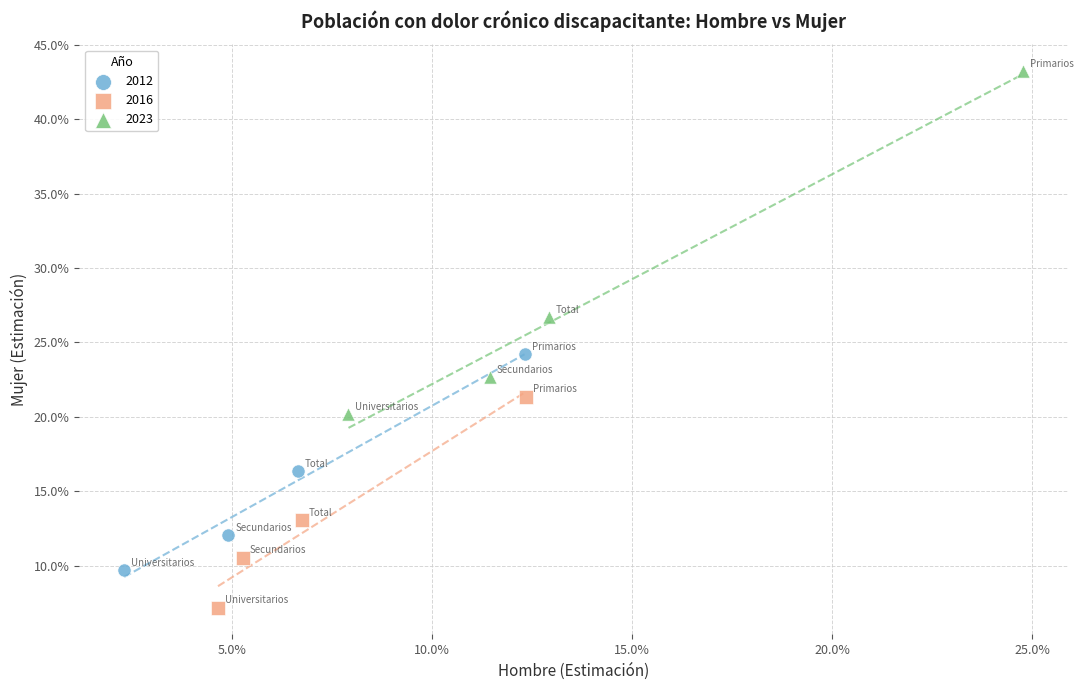

What are all the series names shown in the legend?

2012, 2016, 2023